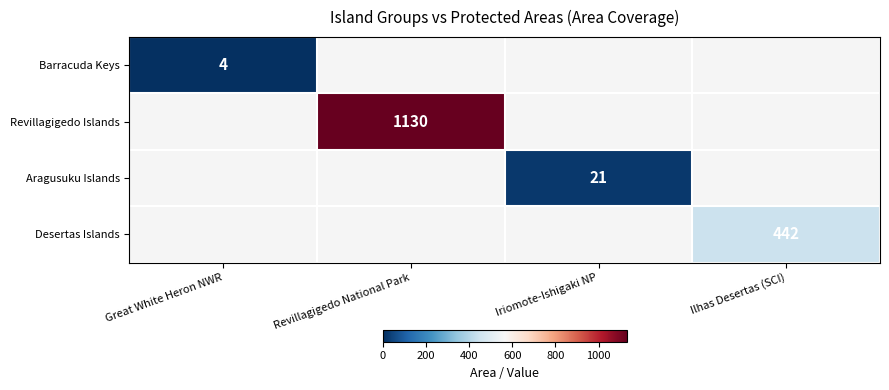

True or false: Revillagigedo Islands has a value of 1130 at Revillagigedo National Park.

True